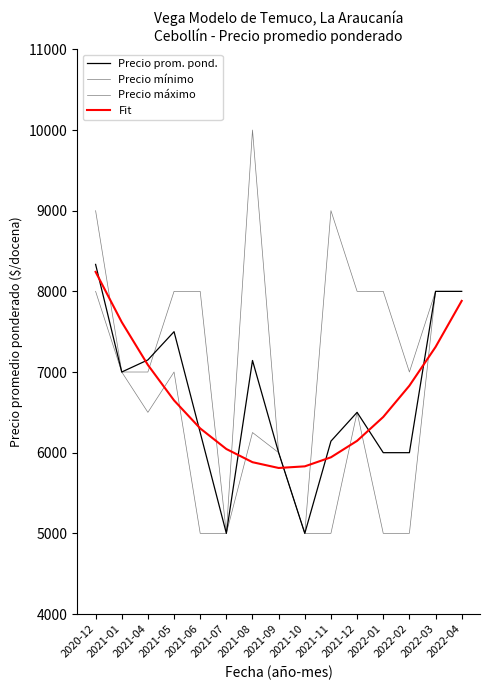

What is the total value across all series at 2021-12?

27146.8